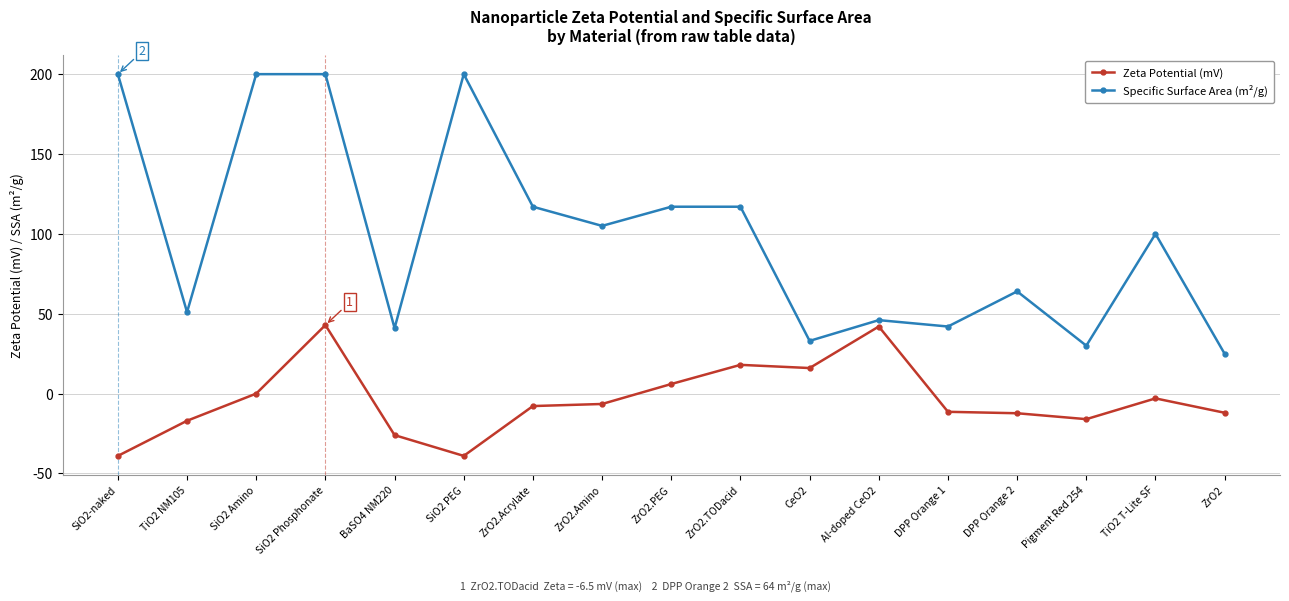

List the series in order of their peak value, highest first.

Specific Surface Area (m²/g), Zeta Potential (mV)